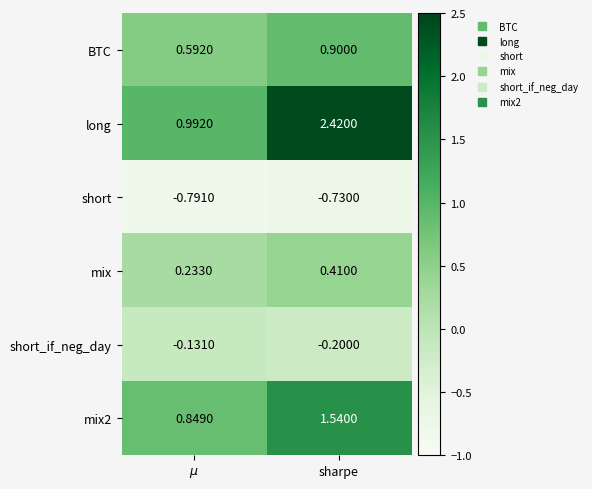

At which category is the sum across all series the highest?

sharpe